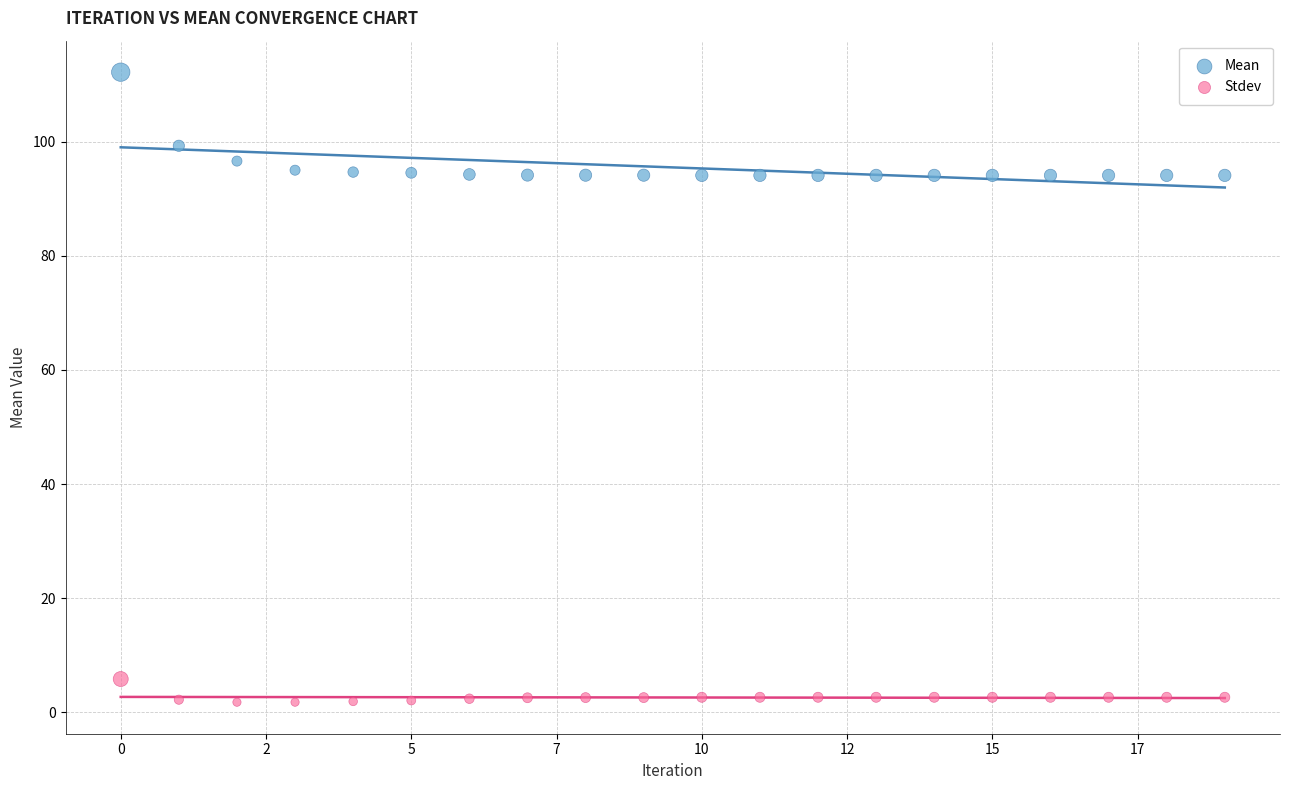

What are all the series names shown in the legend?

Mean, Stdev